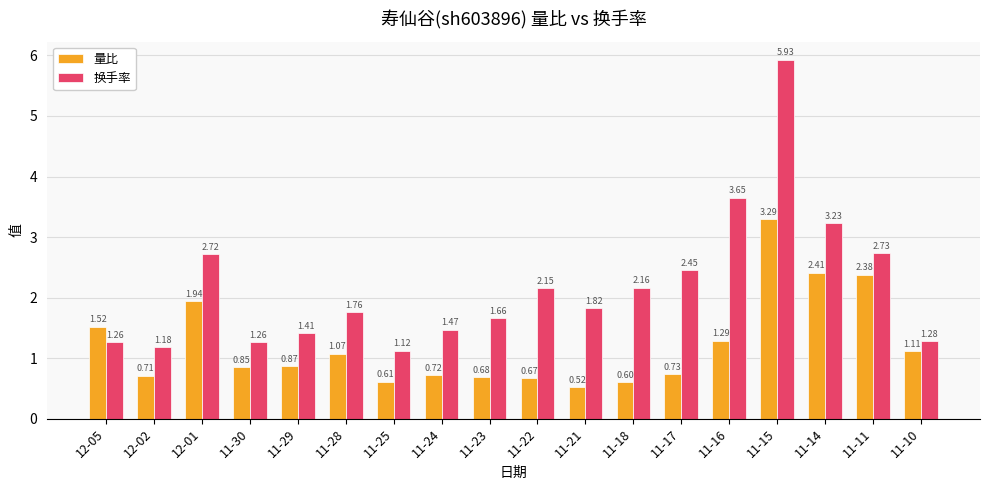

What is the sum of all 量比 values?

22.0